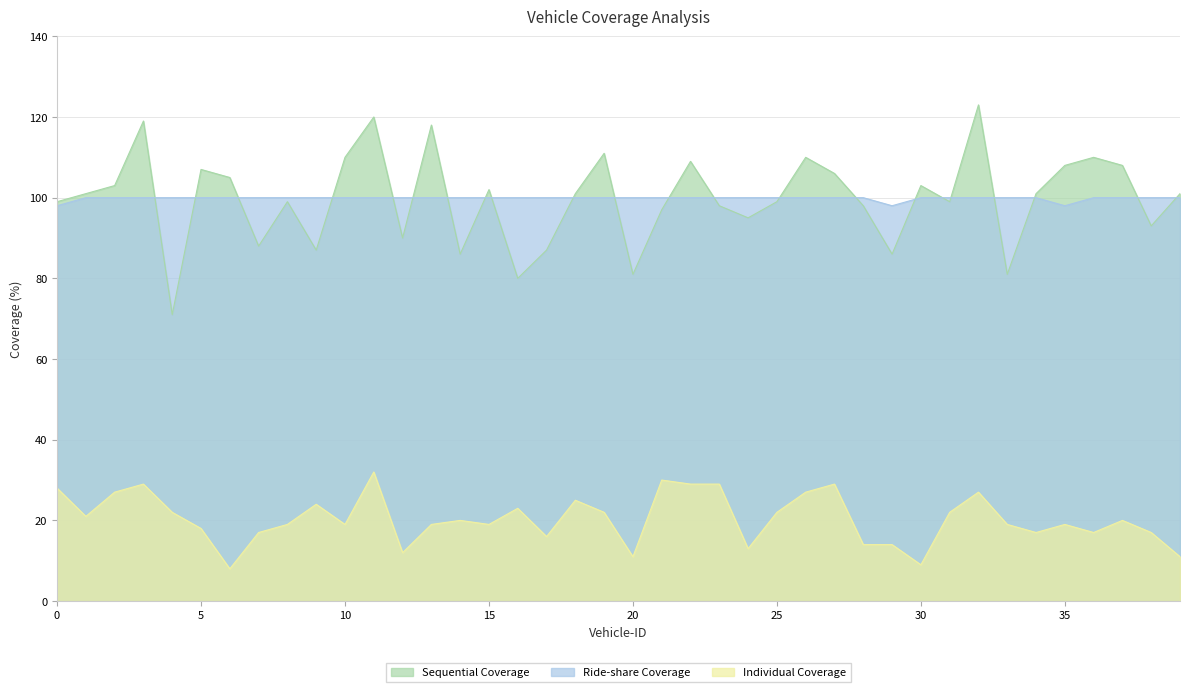

Which has a higher value, 38 or 24?

24